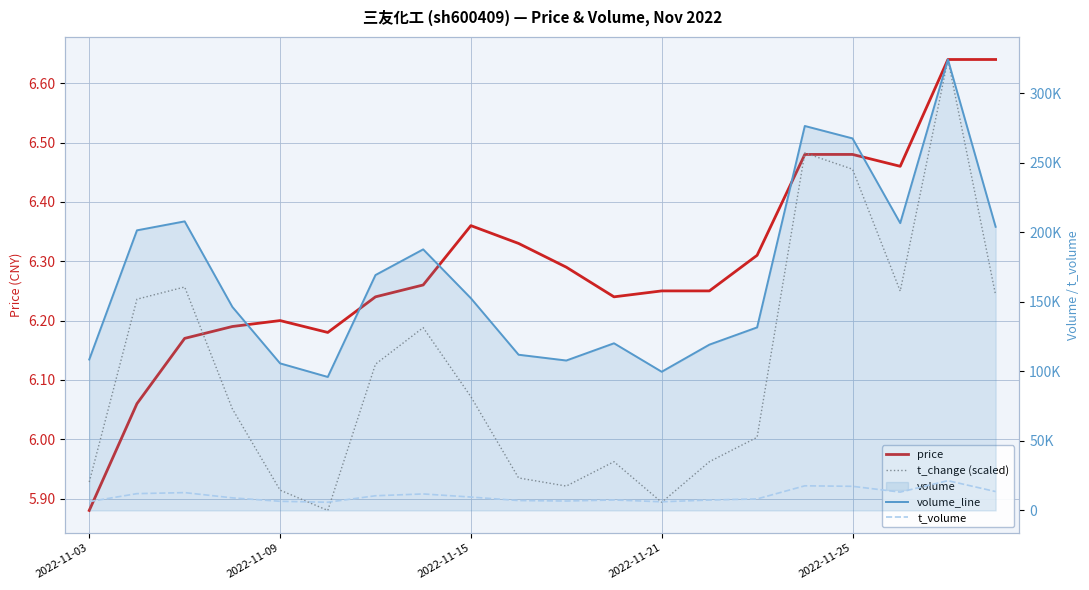

True or false: volume_line and t_volume intersect in this chart.

False